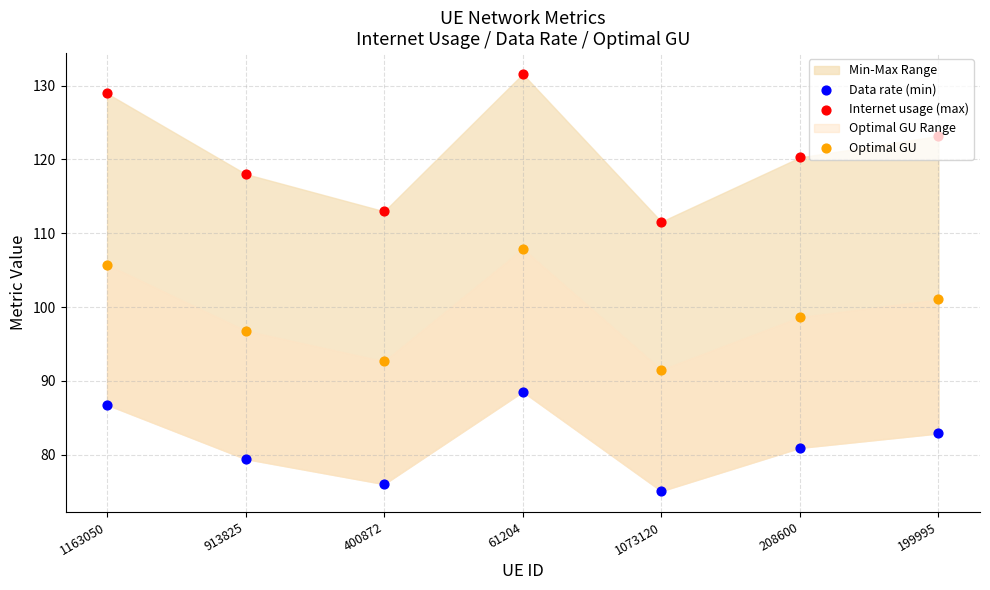

Which series contains the highest Y value?

Internet usage (max)